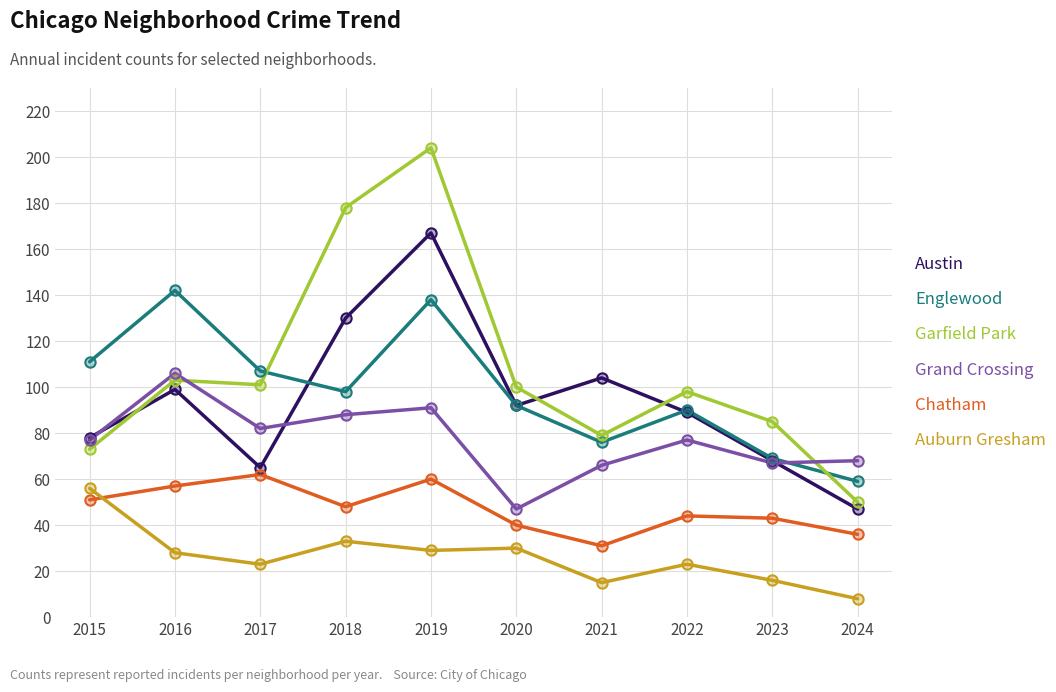

At how many categories does at least one series exceed 57?

10